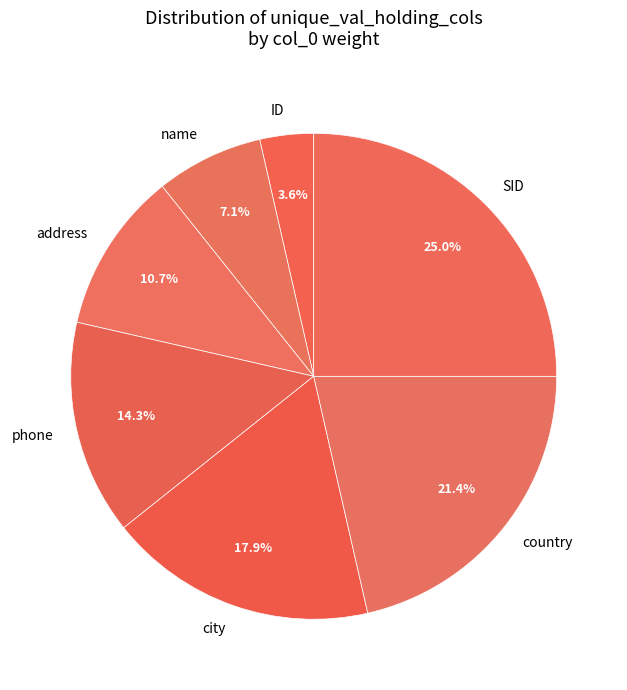

What percentage is the name slice, to the nearest percent?

7%